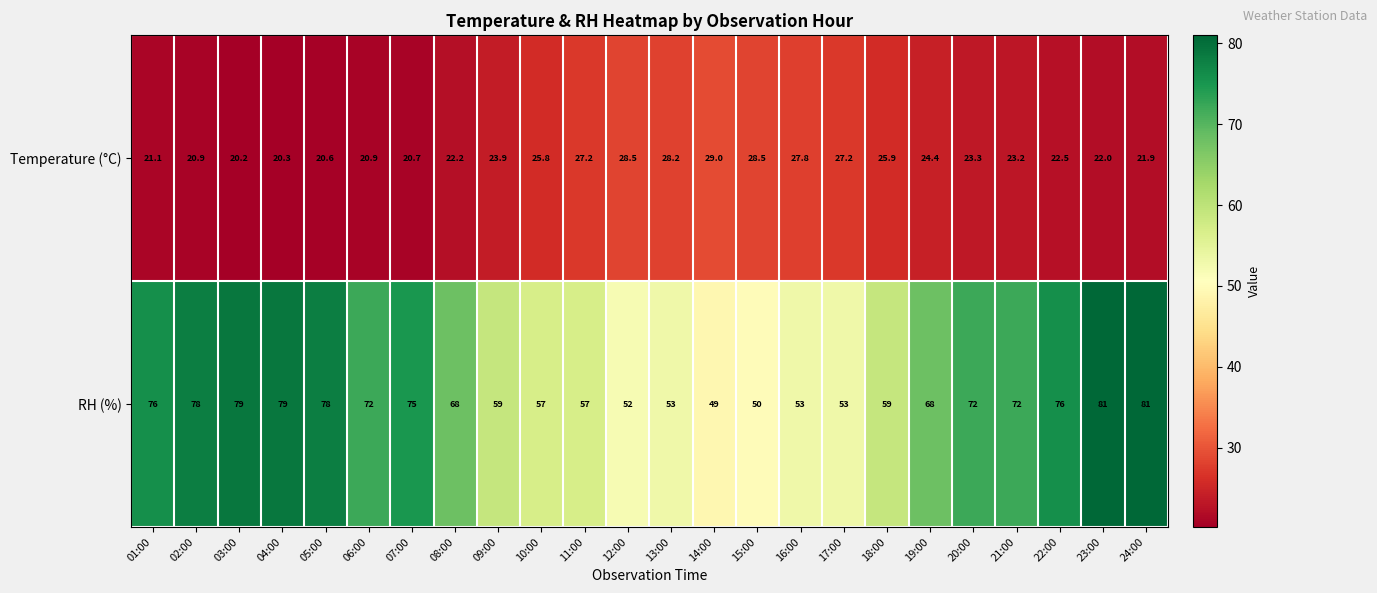

Rank the series by their average value, from highest to lowest.

RH (%), Temperature (°C)